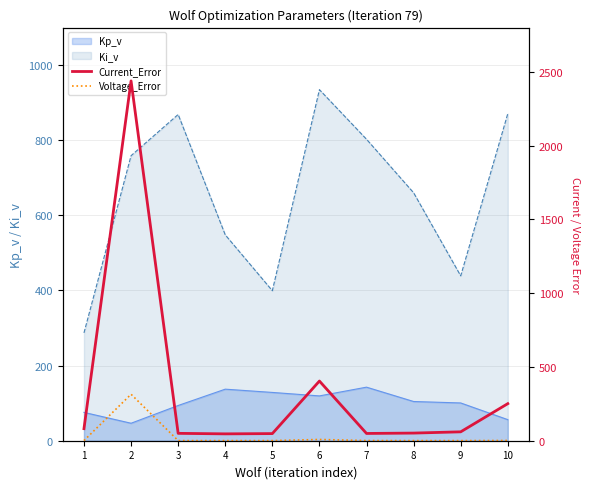

What is the minimum value for Voltage_Error?

0.8